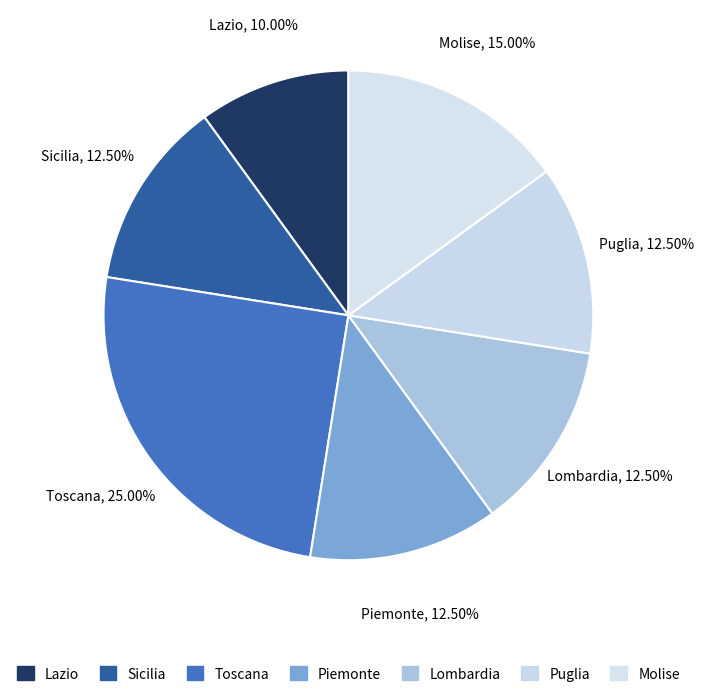

Is it true that Puglia is 20% of the pie?

False